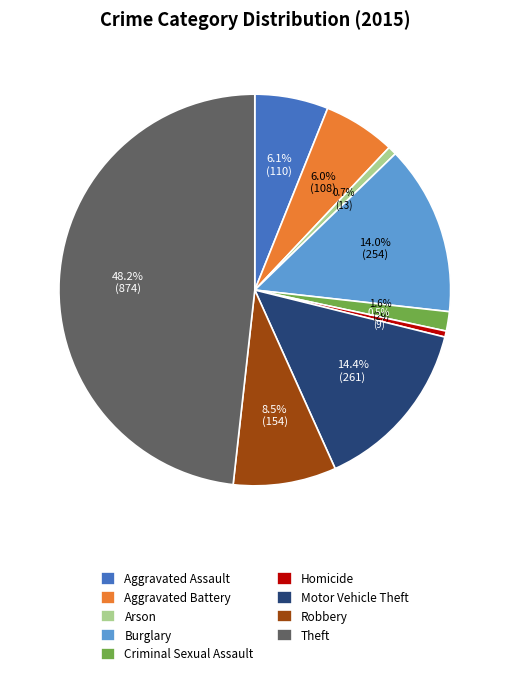

To the nearest percent, what is the average slice percentage?

11%